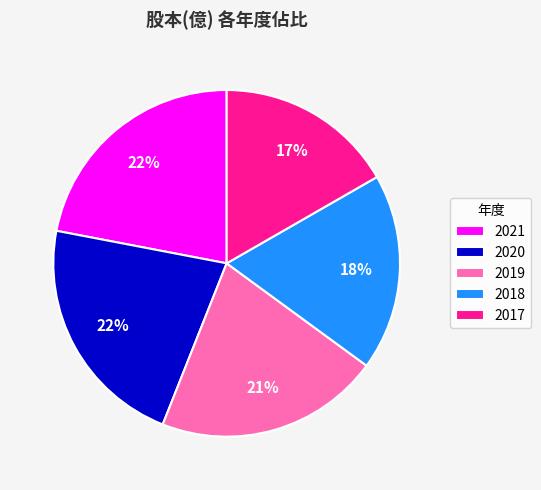

Is it true that 2021 is 31% of the pie?

False